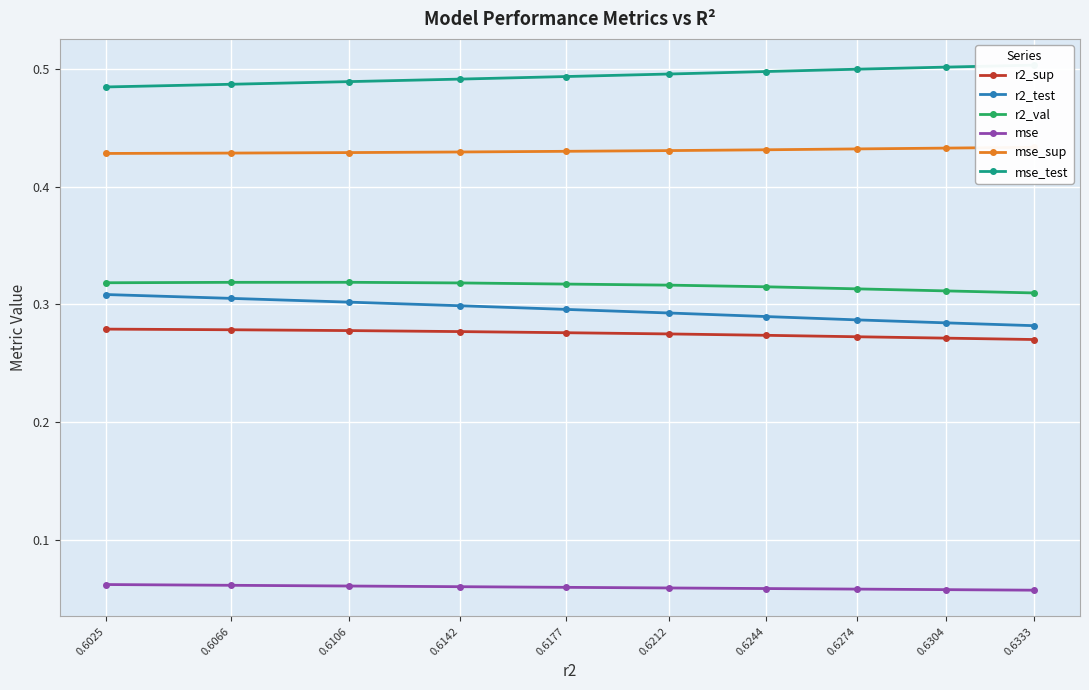

List the series in order of their peak value, lowest first.

mse, r2_sup, r2_test, r2_val, mse_sup, mse_test